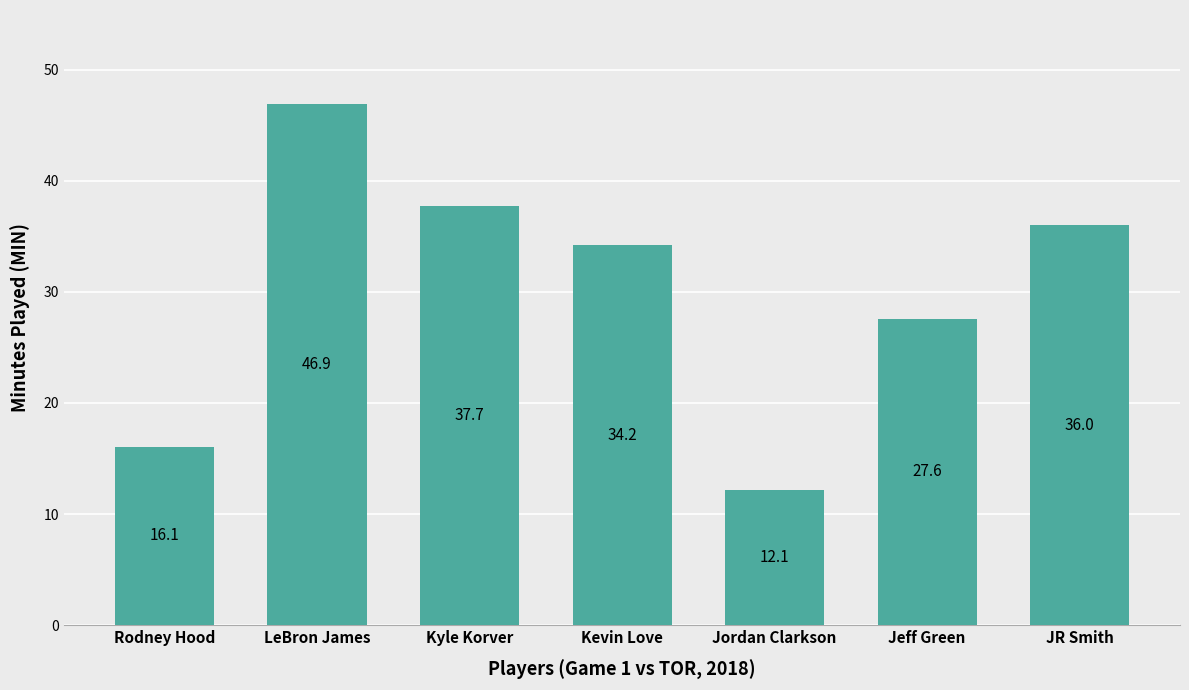

Rank the categories by value from highest to lowest.

LeBron James, Kyle Korver, JR Smith, Kevin Love, Jeff Green, Rodney Hood, Jordan Clarkson